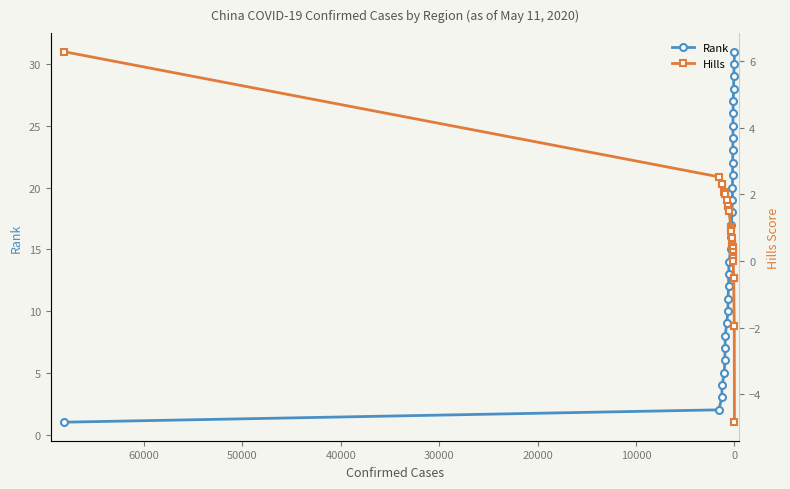

How many series are shown in this chart?

2